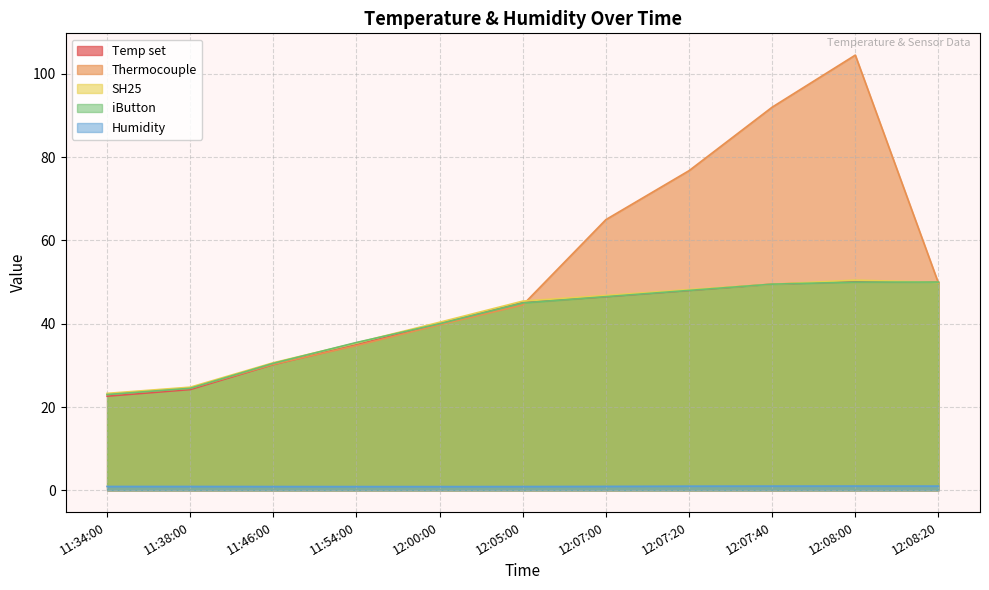

What is the sum of all iButton values?

442.5